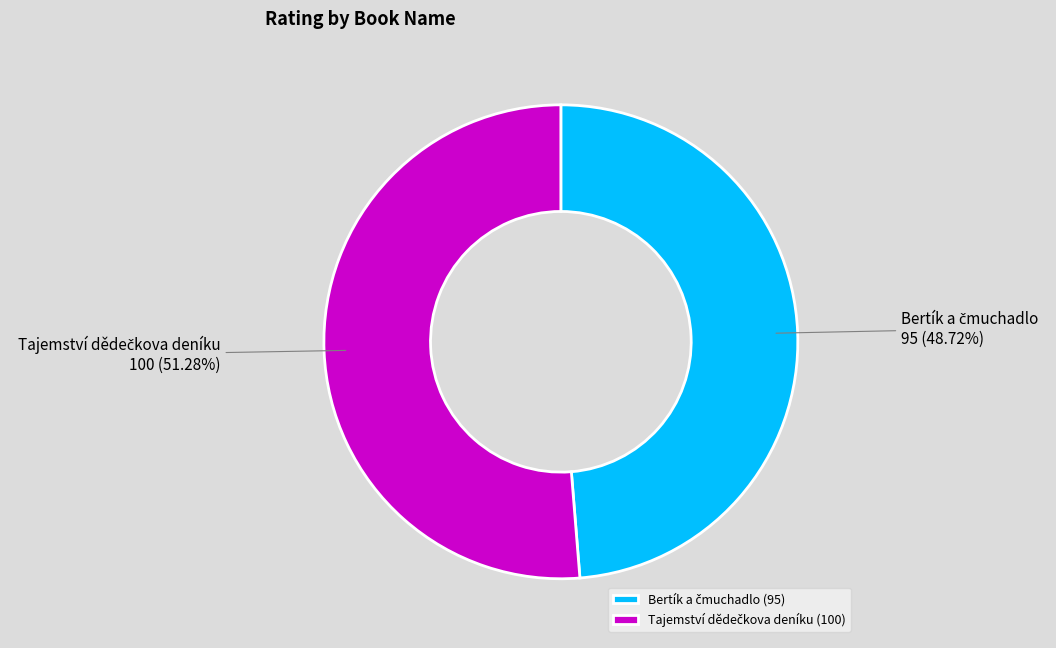

Is there any slice that represents more than half of the pie?

Yes